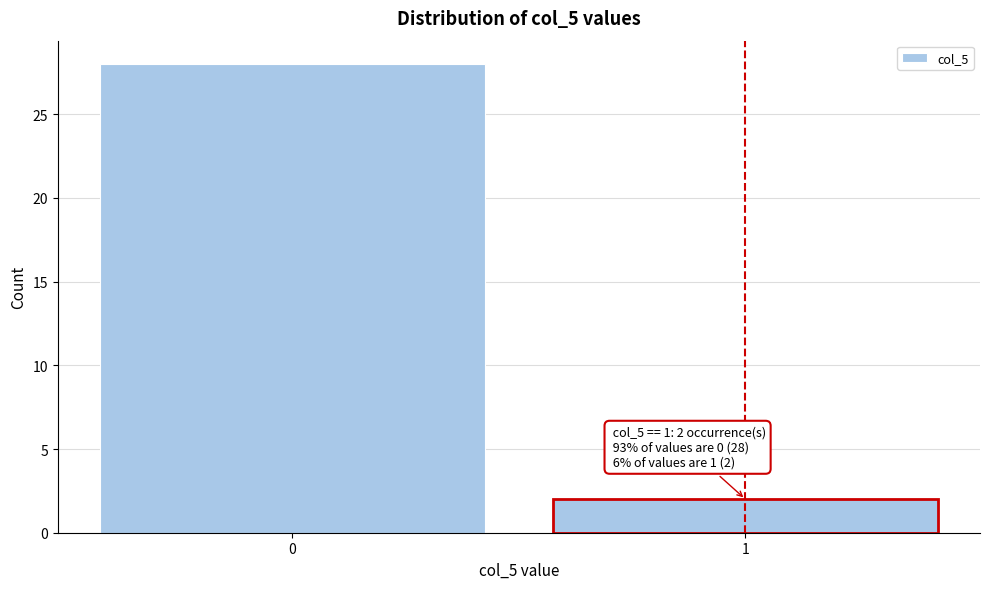

Reading left to right, extract all data points from this chart.

0=28	1=2